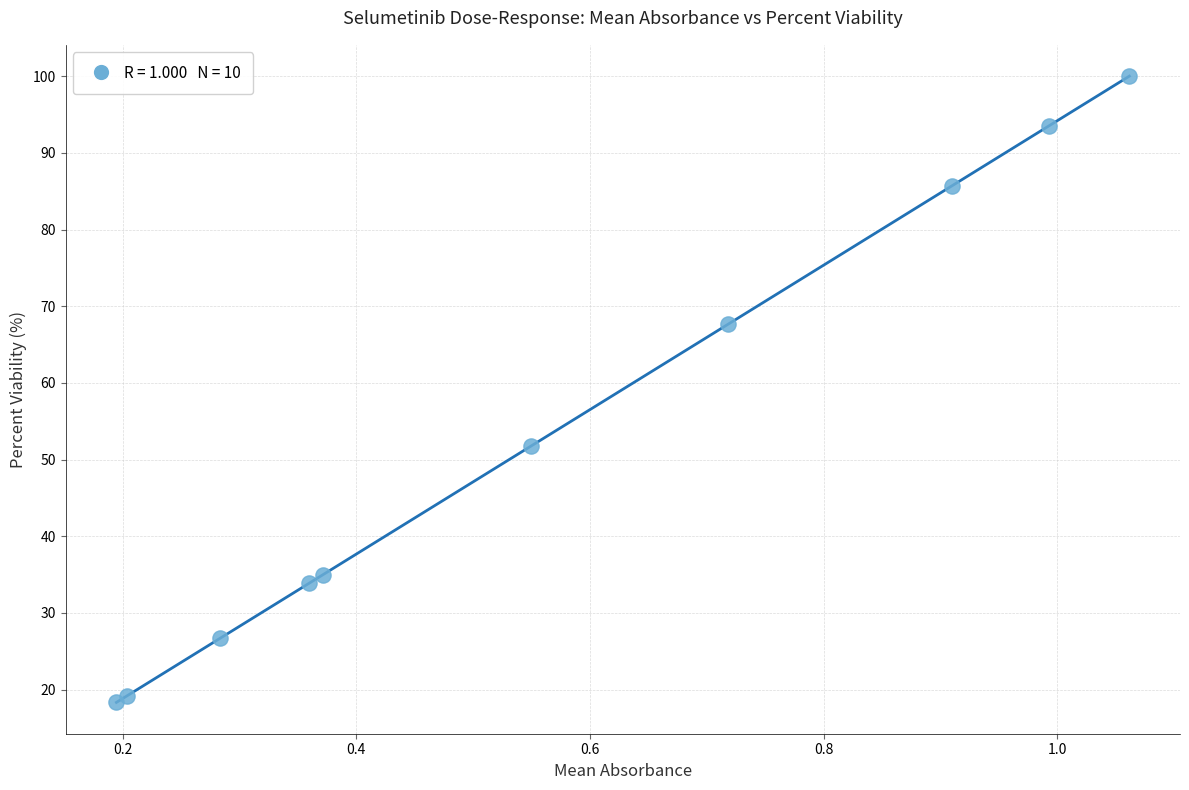

What Y value in the scatter plot is closest to 59?

51.8